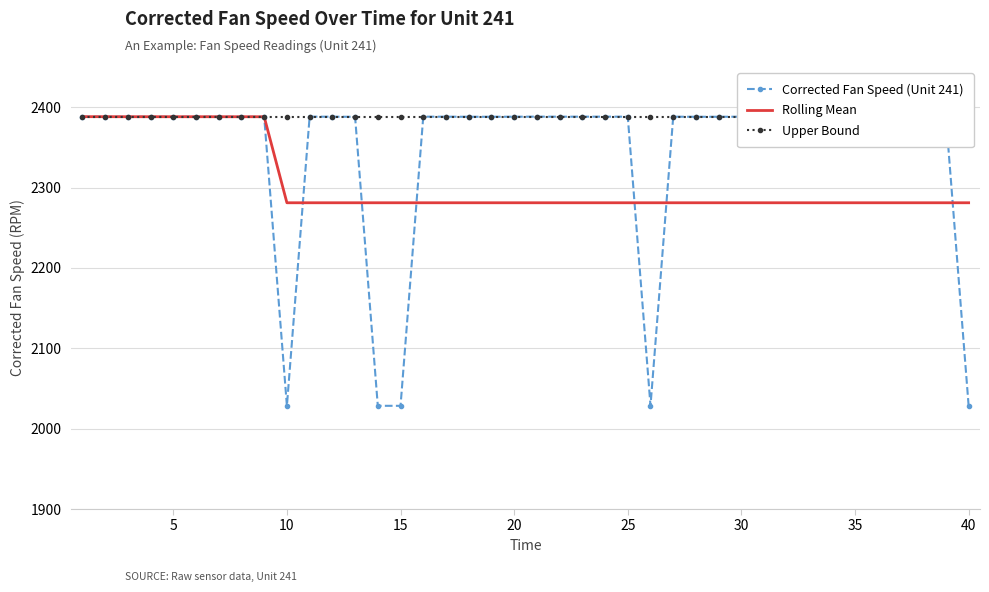

The Corrected Fan Speed (Unit 241) series shows 2388.2 at 25. True or false?

True